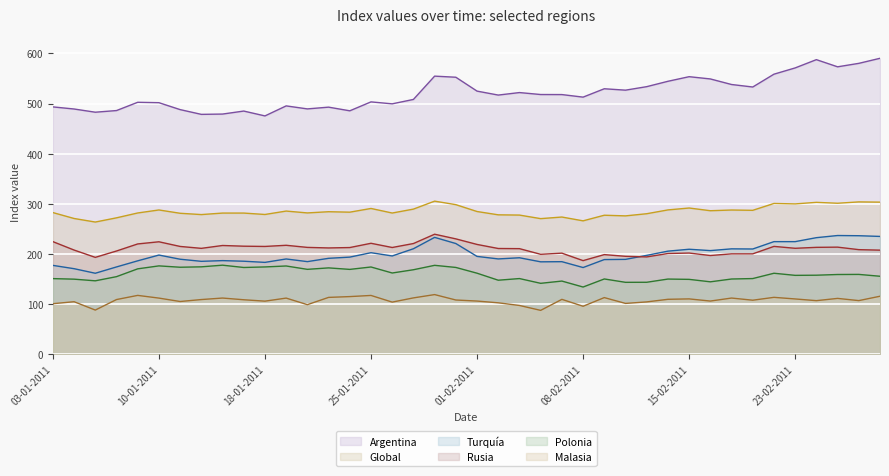

Reading left to right, list all the values displayed in this chart.

Argentina: 493.3	489.1	482.7	486.0	502.5	501.7	487.9	478.4	479.0	485.0	475.3	495.3	489.3	492.8	485.5	503.3	499.4	508.2	554.7	552.5	524.8	516.9	521.9	518.0	517.9	512.8	529.5	526.7	533.7	544.4	553.6	549.1	538.0	533.0	558.6	571.1	587.6	573.3	580.2	590.3
Global: 282.4	270.6	263.5	271.9	281.6	287.6	281.0	278.4	281.4	281.4	278.6	285.4	281.7	284.1	283.2	290.6	281.5	289.3	305.2	298.2	284.5	277.9	277.4	270.3	273.5	265.9	277.1	275.8	280.1	287.7	291.5	286.1	287.5	286.9	300.6	299.7	302.8	301.0	303.7	303.2
Turquía: 177.0	170.4	161.3	173.9	186.1	197.6	189.3	185.1	186.5	185.3	183.0	189.8	184.5	191.1	193.5	202.3	195.8	210.2	232.9	220.6	194.9	189.9	192.2	184.1	184.4	172.7	188.6	189.0	197.0	205.4	209.2	206.5	210.0	209.7	224.4	224.4	232.3	236.6	236.2	234.8
Rusia: 224.4	207.6	193.0	205.7	219.8	224.1	214.8	211.0	216.7	215.3	214.8	217.1	212.9	211.8	212.6	221.1	212.7	220.6	239.2	229.9	218.8	210.7	210.4	199.1	201.4	186.5	198.5	195.1	193.9	200.7	201.6	196.7	200.0	200.0	214.9	211.1	213.0	213.4	208.4	207.4
Polonia: 150.6	149.5	146.2	154.5	170.1	176.0	173.3	174.1	177.4	172.8	173.9	175.8	169.1	172.0	169.0	173.8	161.8	168.3	177.1	172.9	161.4	147.4	150.7	141.2	145.7	133.8	149.9	143.2	143.3	149.7	149.1	144.2	149.8	150.7	161.3	157.1	157.4	158.8	159.0	155.3
Malasia: 100.5	104.5	87.8	108.8	117.1	111.7	104.9	108.8	111.8	108.4	105.6	111.7	98.6	113.1	114.7	117.0	103.7	112.1	118.7	107.9	105.8	102.3	97.0	87.2	109.2	95.4	112.7	101.1	104.1	109.3	110.1	105.8	111.8	107.5	113.2	110.0	106.6	111.1	106.7	115.4